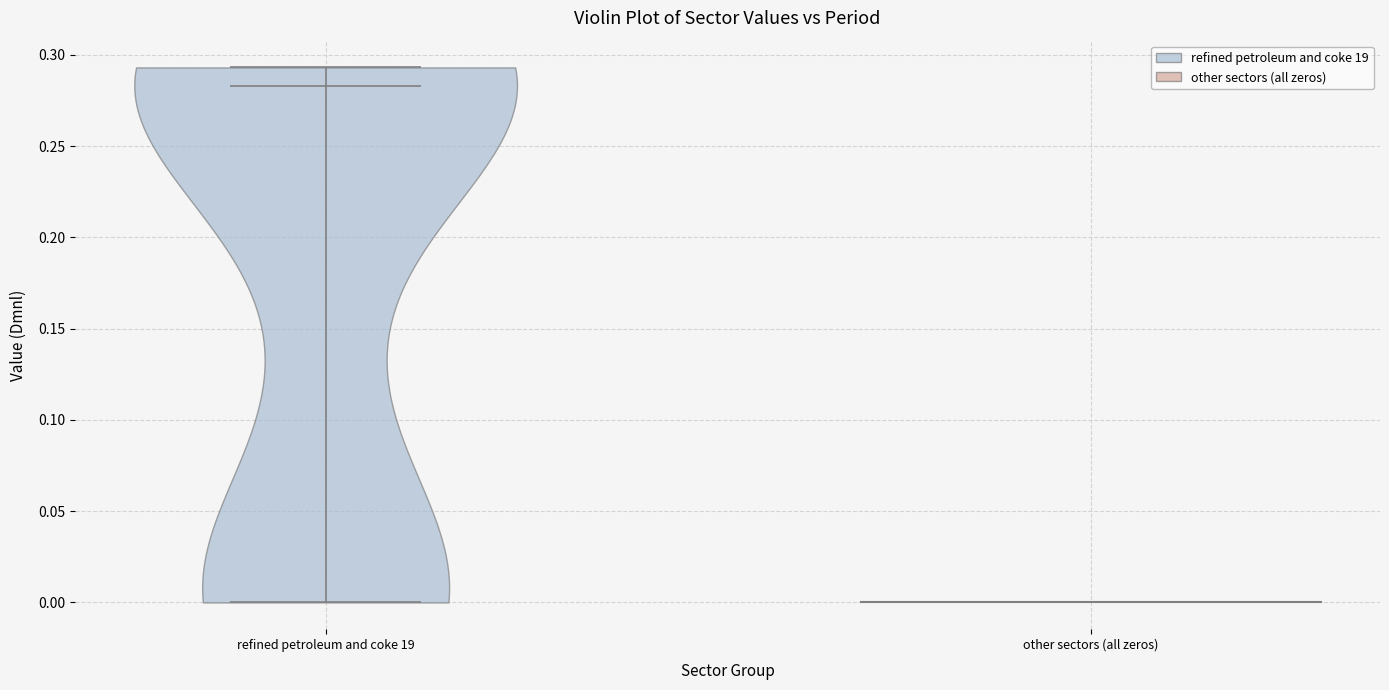

Read this violin plot against the y-axis: where its median line is, and the lowest and highest points the violin reaches. The values are not printed on the chart, so give them approximately, as read against the axis.

median line 0.285, lowest point 0.000, highest point 0.295